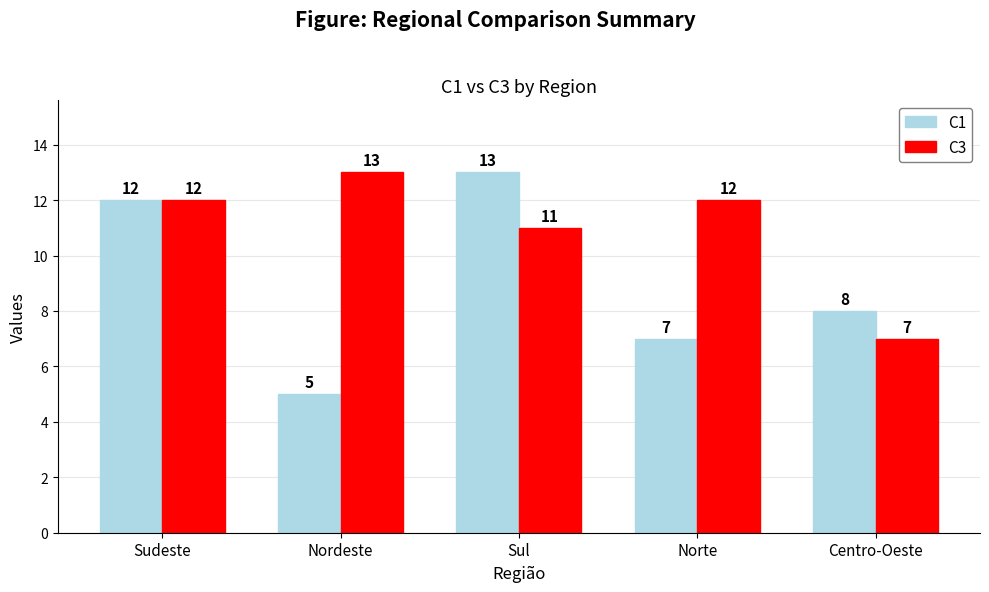

How many bars are there in total?

10